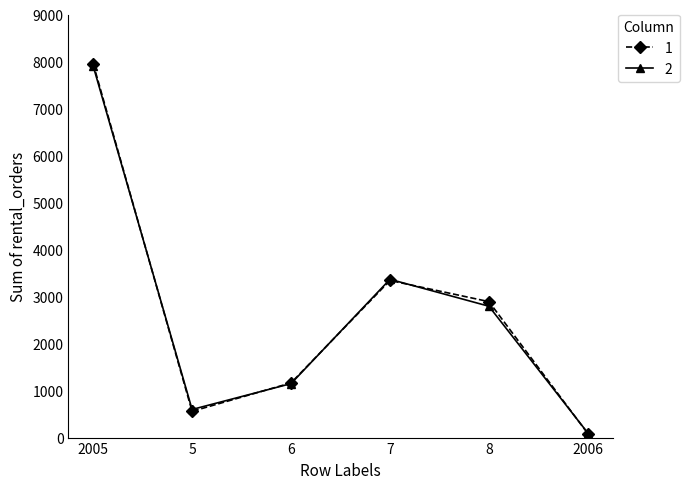

At which label is 1 closest to 4020?

7